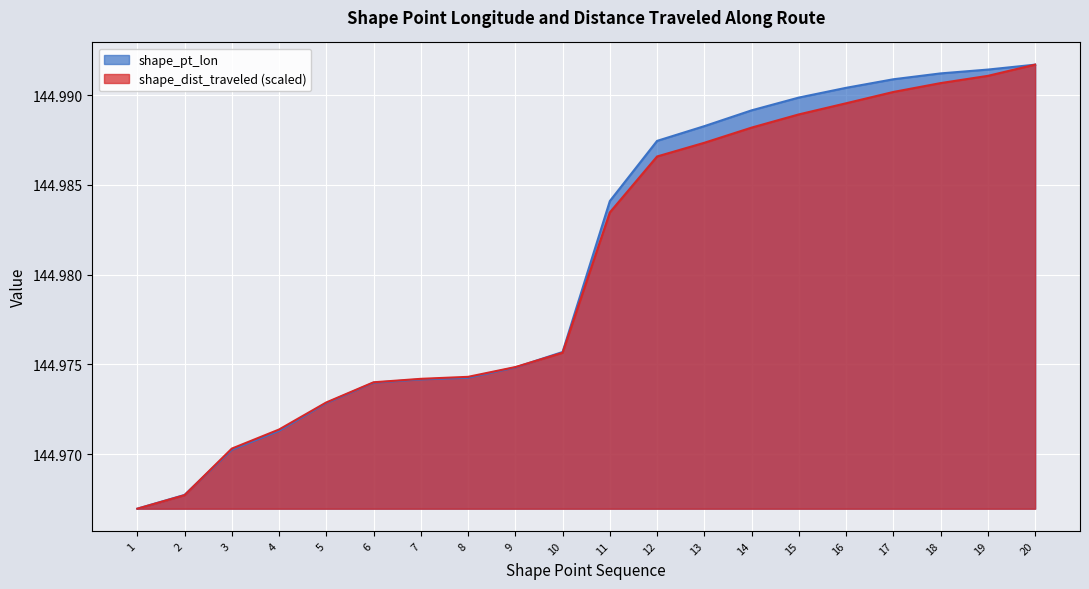

True or false: shape_dist_traveled and shape_pt_lon intersect in this chart.

True